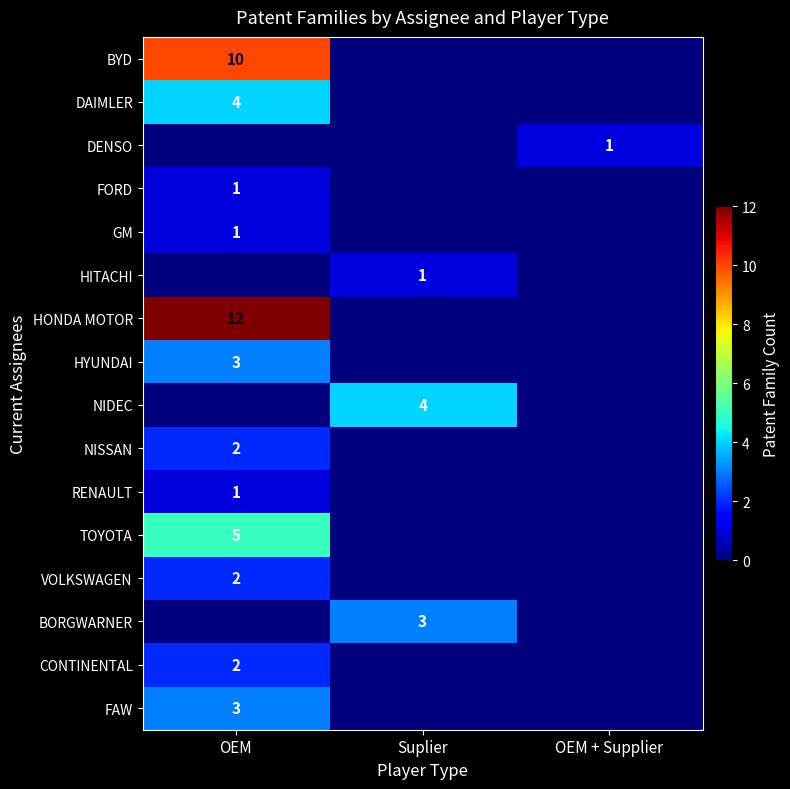

True or false: RENAULT has a value of 1 at OEM.

True